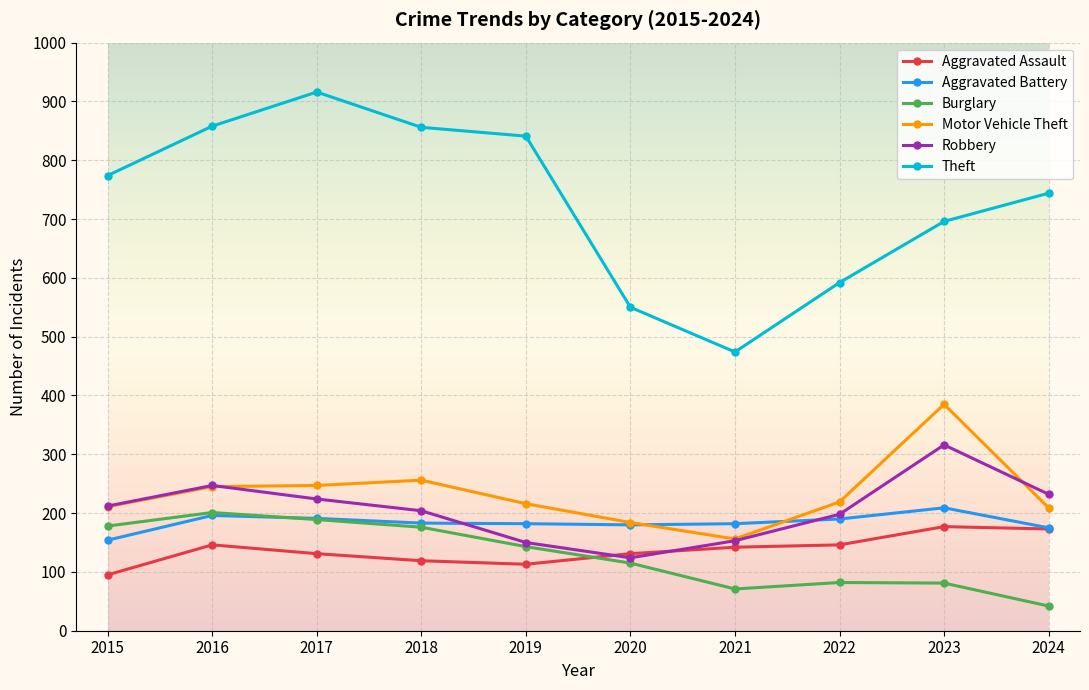

The value of Aggravated Assault at 2018 is 45. True or false?

False